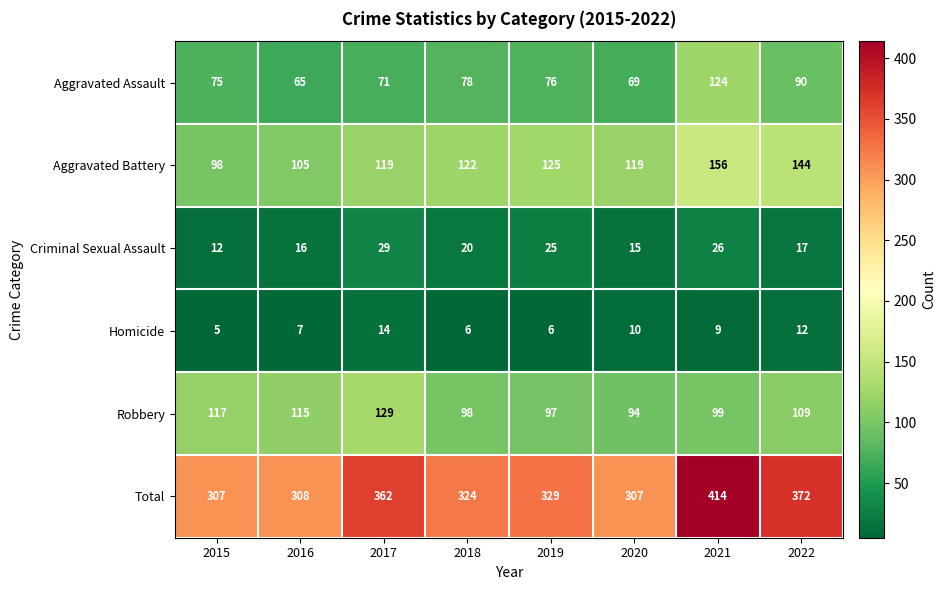

What is the difference between the maximum and minimum values in the Robbery series?

35